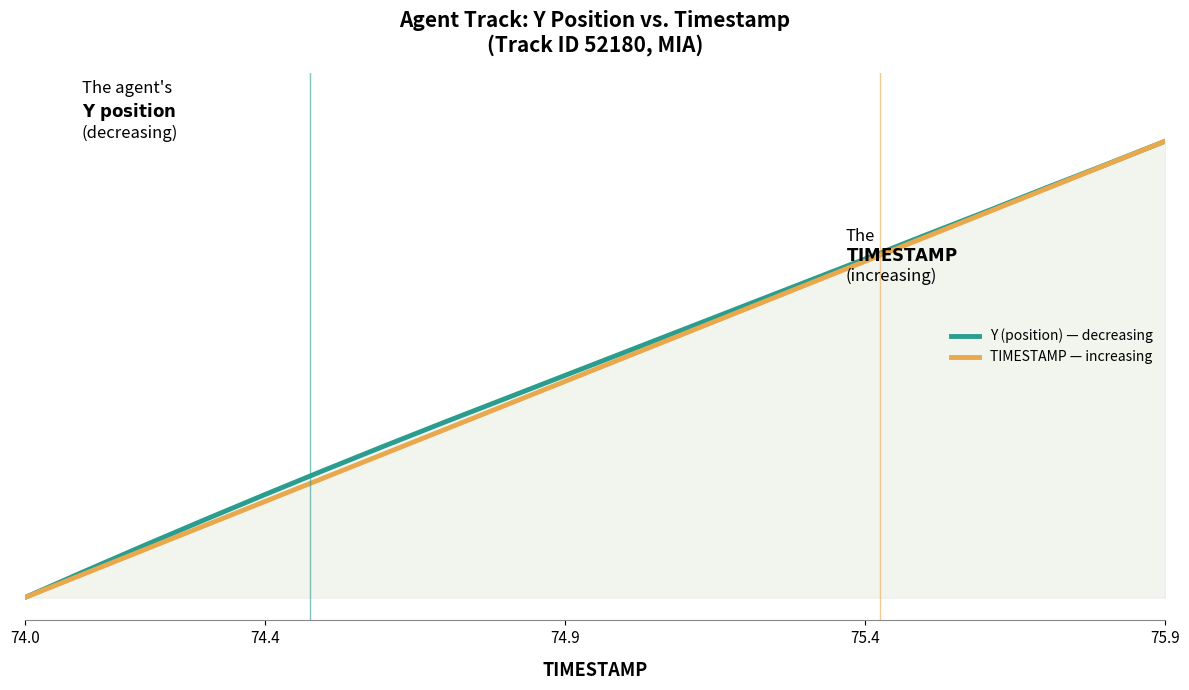

What position from the left is 75.4?

15